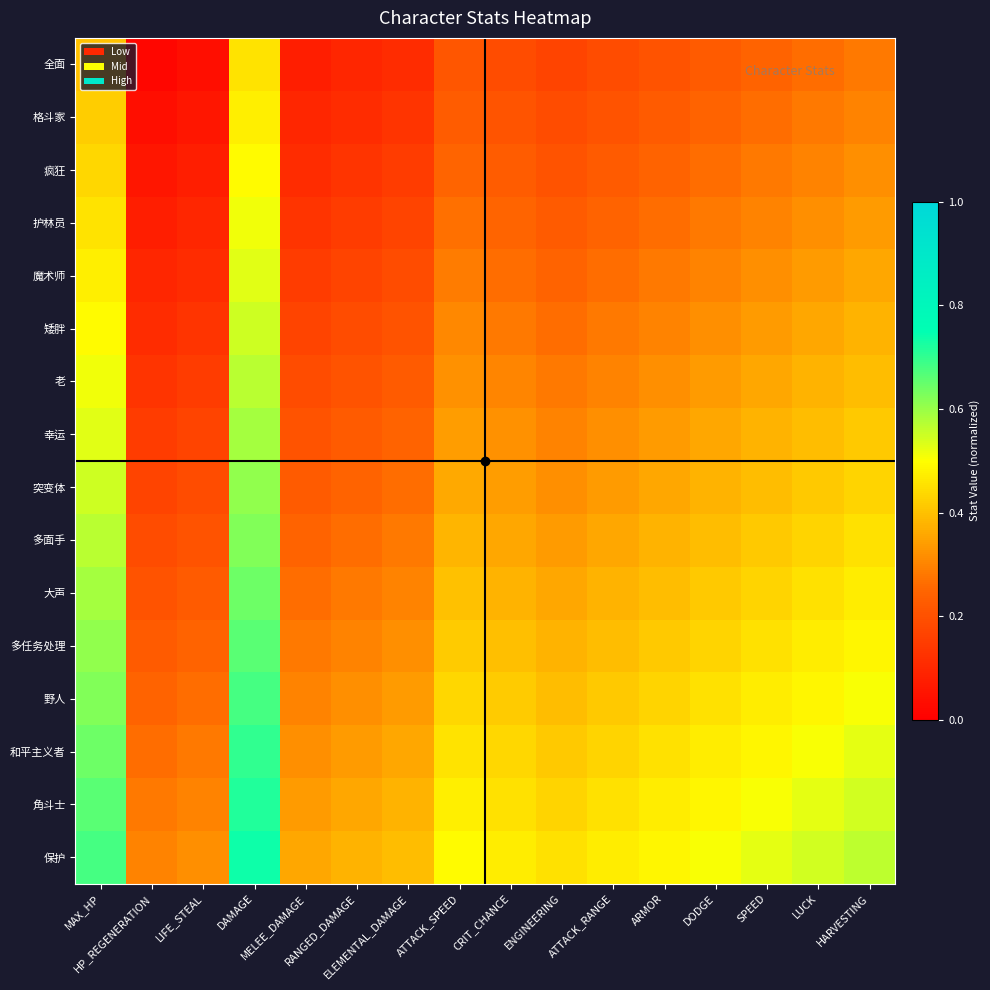

Between HP_REGENERATION and DODGE, which is larger?

DODGE